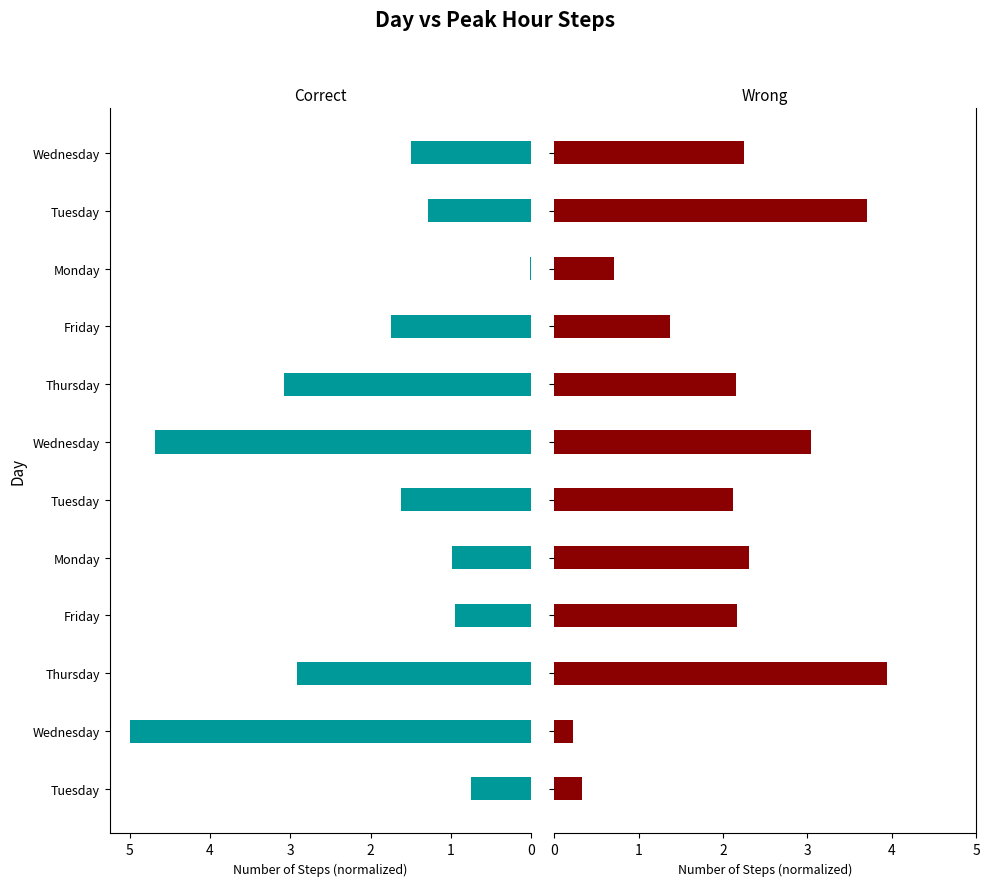

How many distinct data groups are displayed?

2